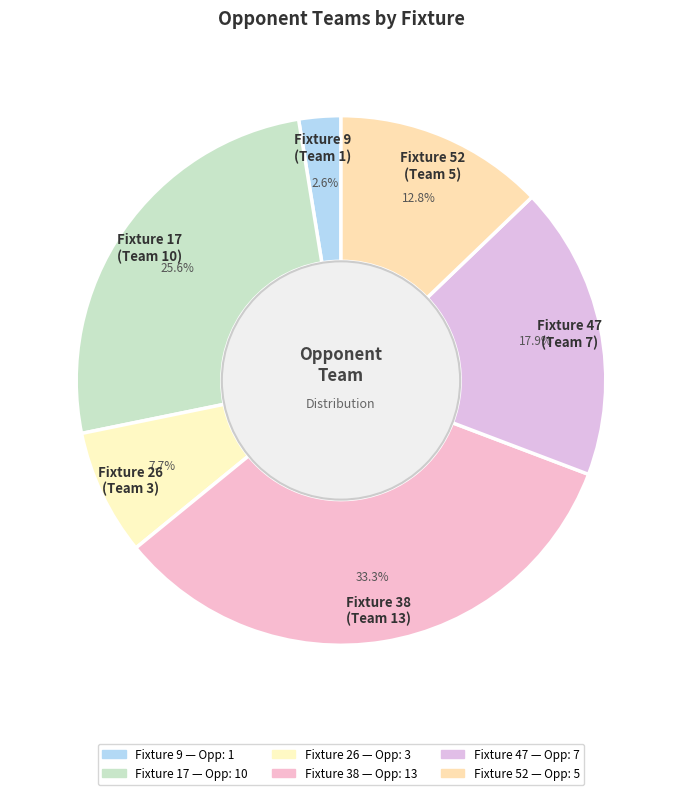

Does any single category account for the majority?

No